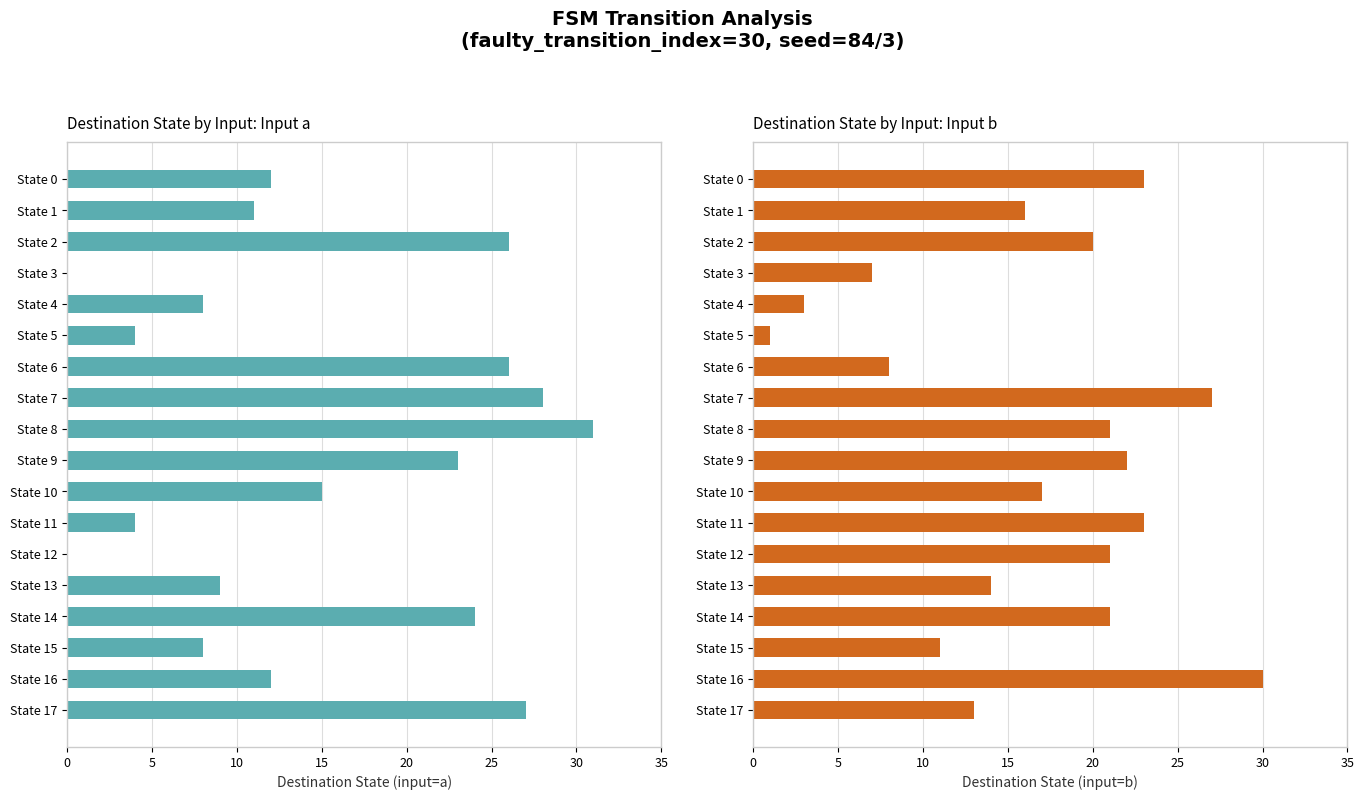

Are the bars horizontal?

Yes